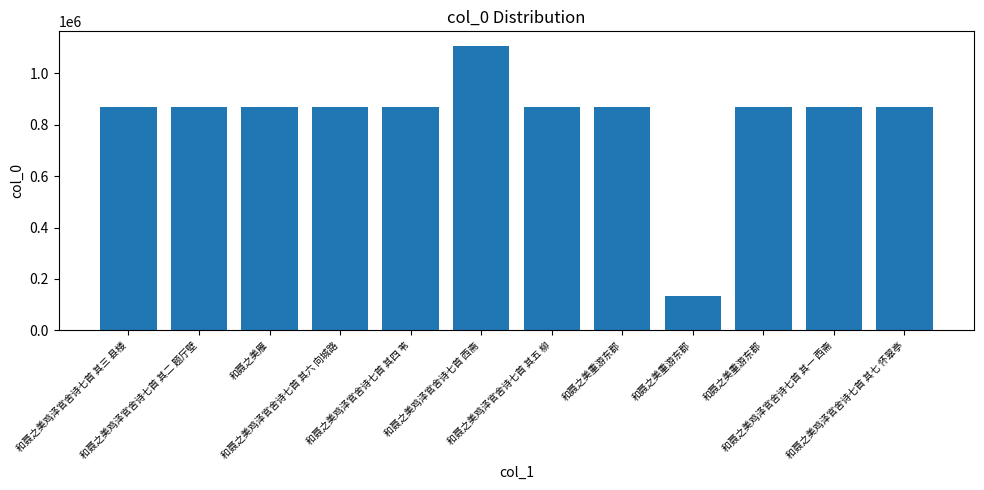

What is the value of the 8th bar from the left?

869559